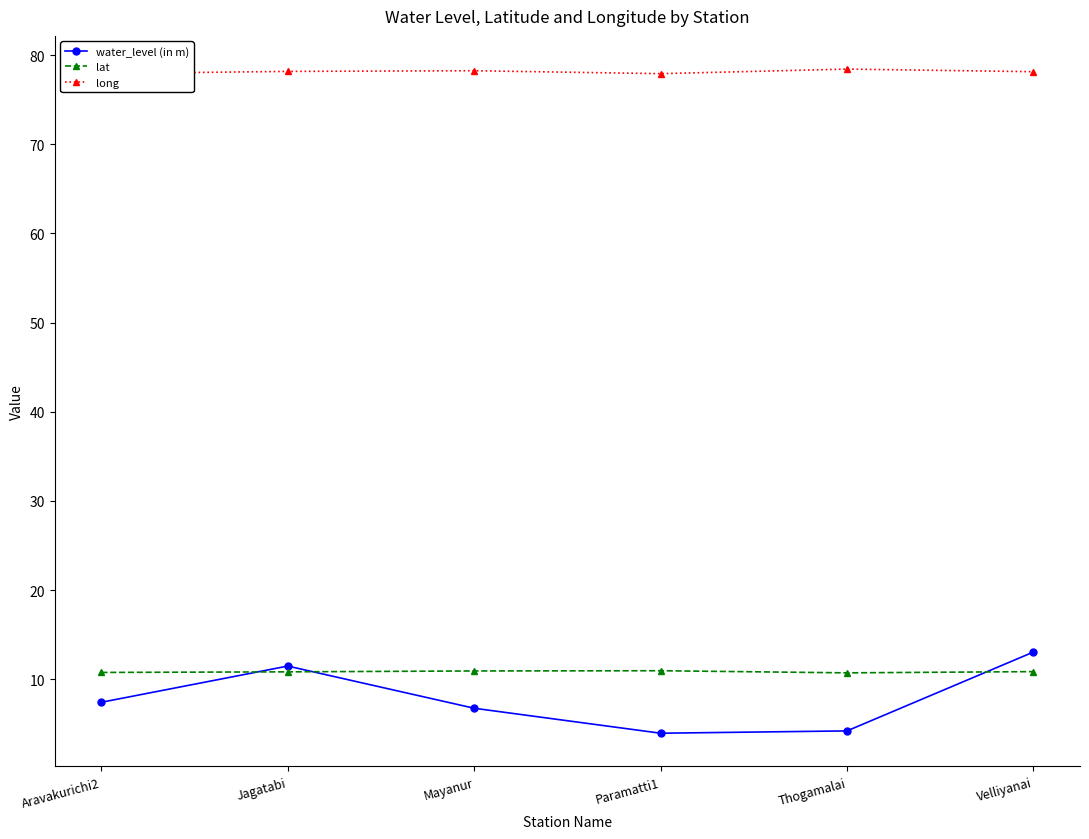

How many lines are shown in the chart?

3